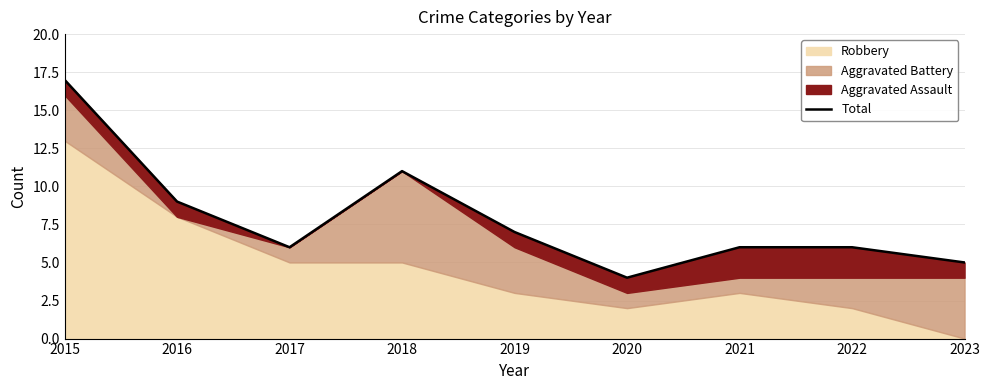

Which label corresponds to the smallest value in the chart?

2020